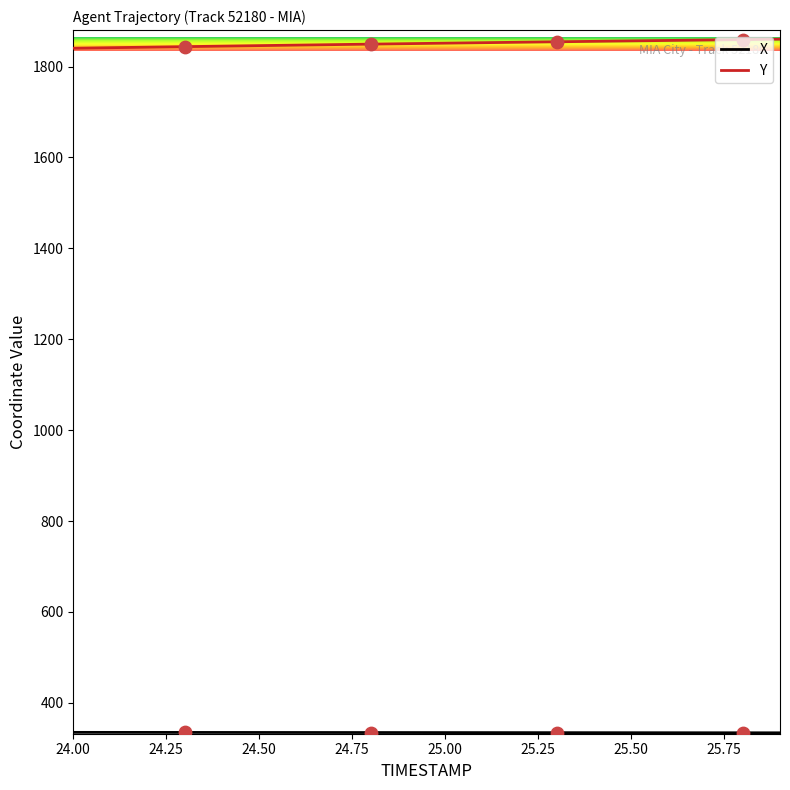

What is the greatest value displayed?

1860.3